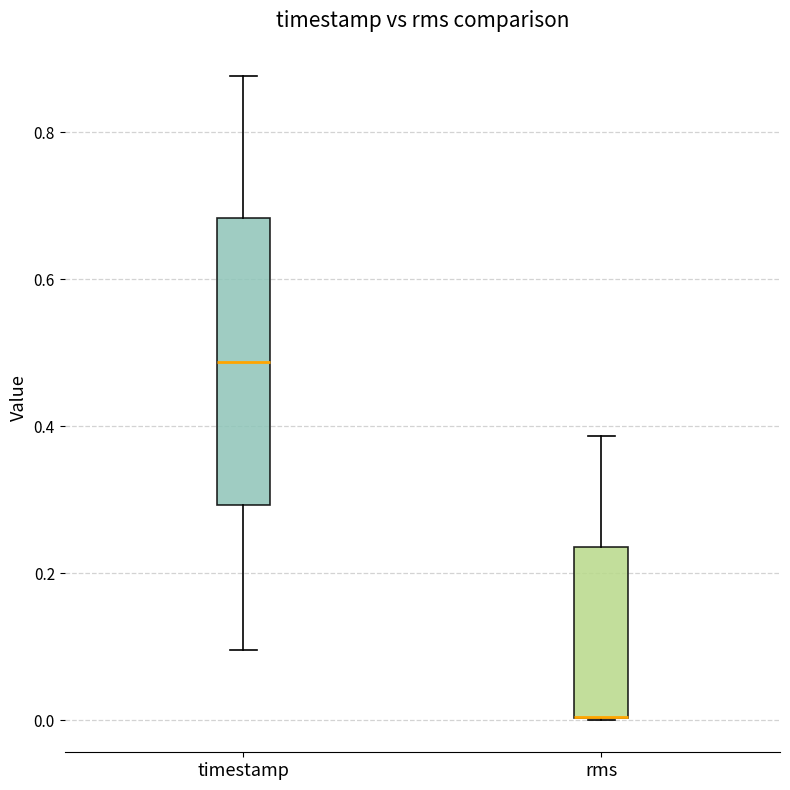

Reading left to right, read every box against the y-axis: the position of its median line, the range the box covers, and the ends of its whiskers. The values are not printed on the chart, so give them approximately, as read against the axis.

timestamp: median 0.48, box 0.30 to 0.68, whiskers 0.10 to 0.88
rms: median 0.00 (drawn on the box's lower edge), box 0.00 to 0.24, whiskers 0.00 to 0.38